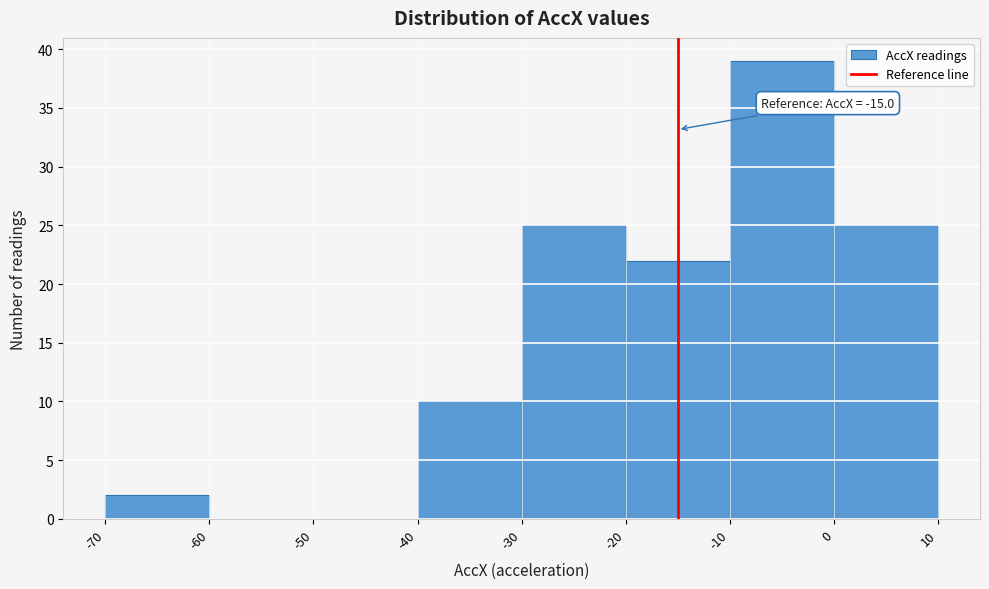

Which range on the x-axis has the tallest bar?

-10 to 0